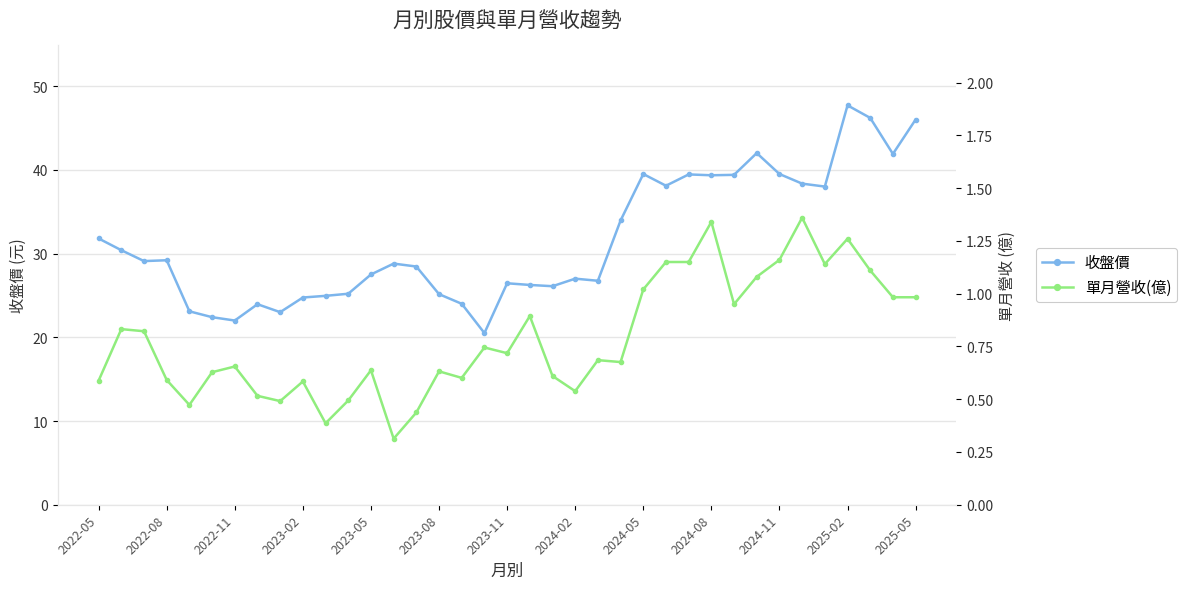

At how many categories does at least one series exceed 42?

3